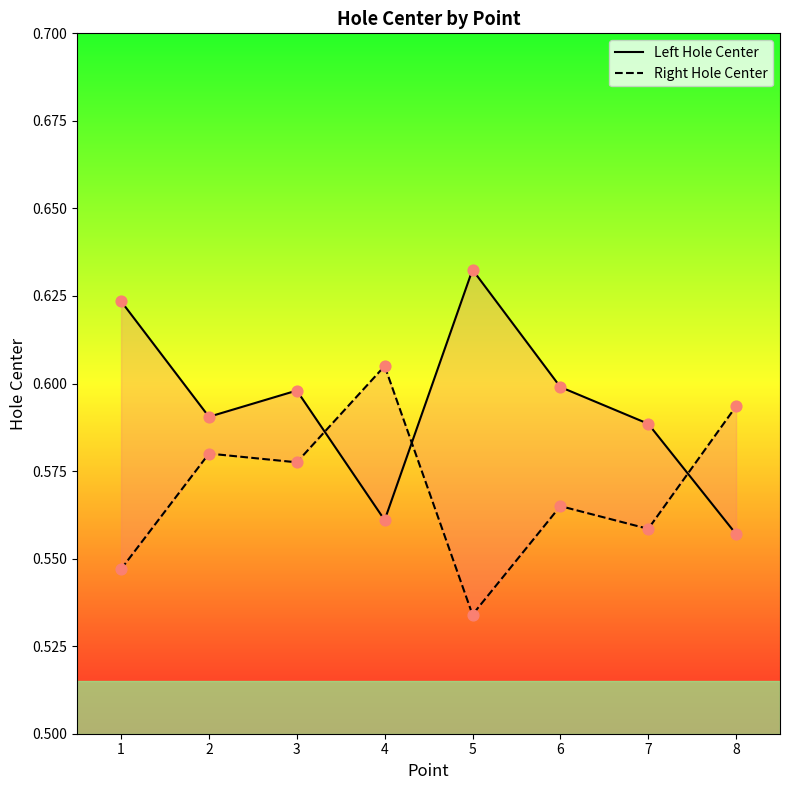

Which series has the widest spread of Y values?

Left Hole Center